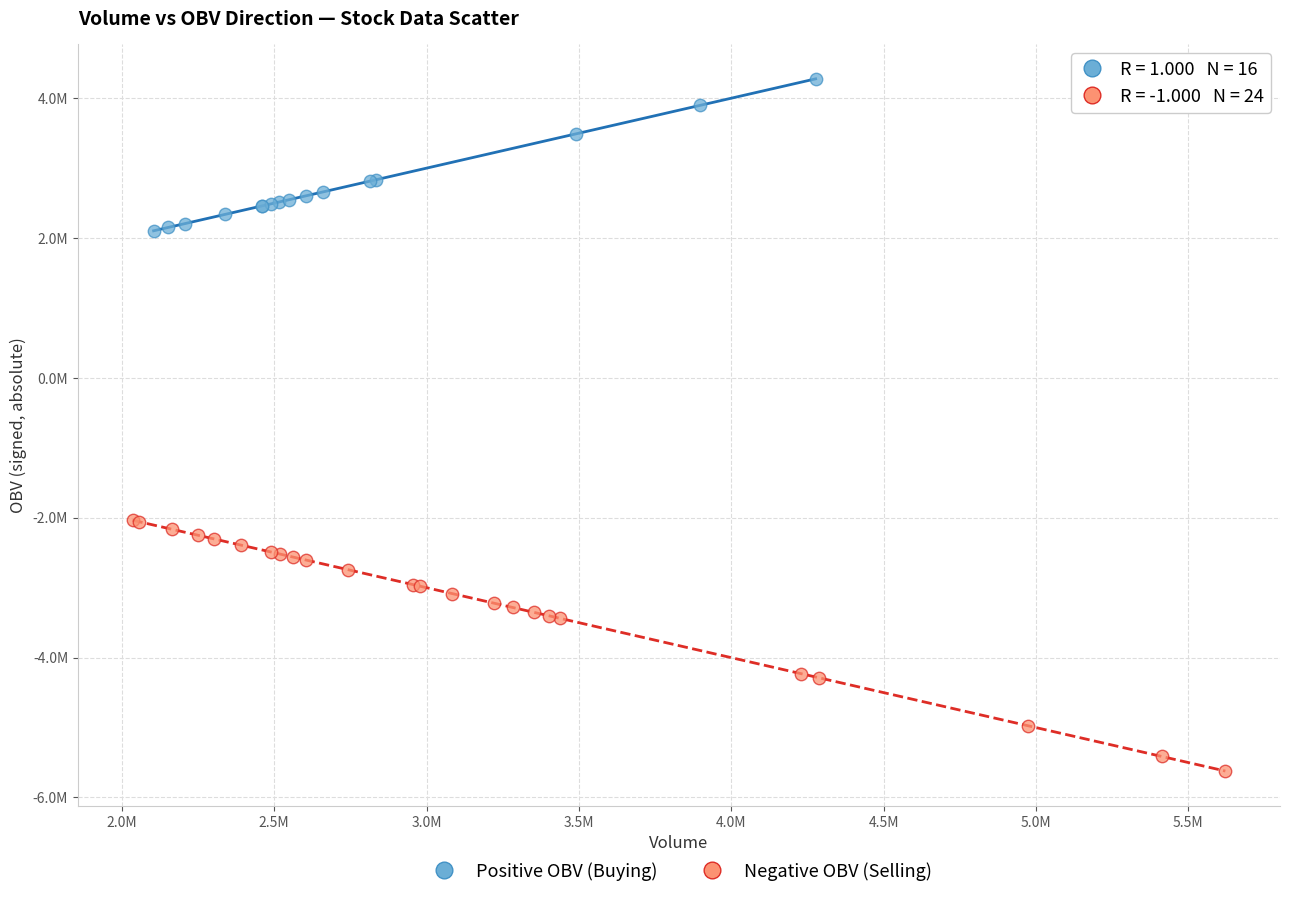

What are all the series names shown in the legend?

Positive OBV (Buying), Negative OBV (Selling)